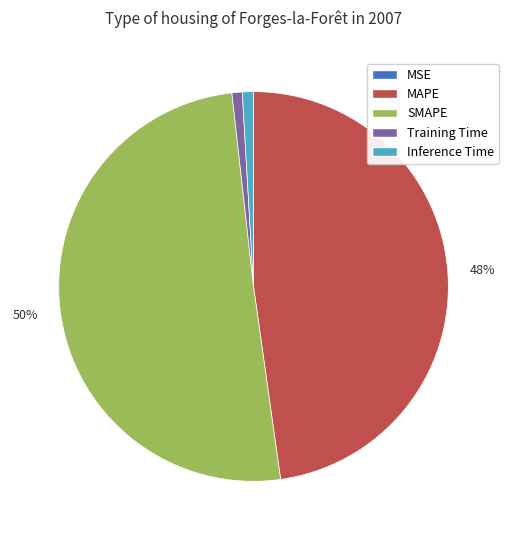

The Training Time slice represents 1% of the pie. True or false?

True